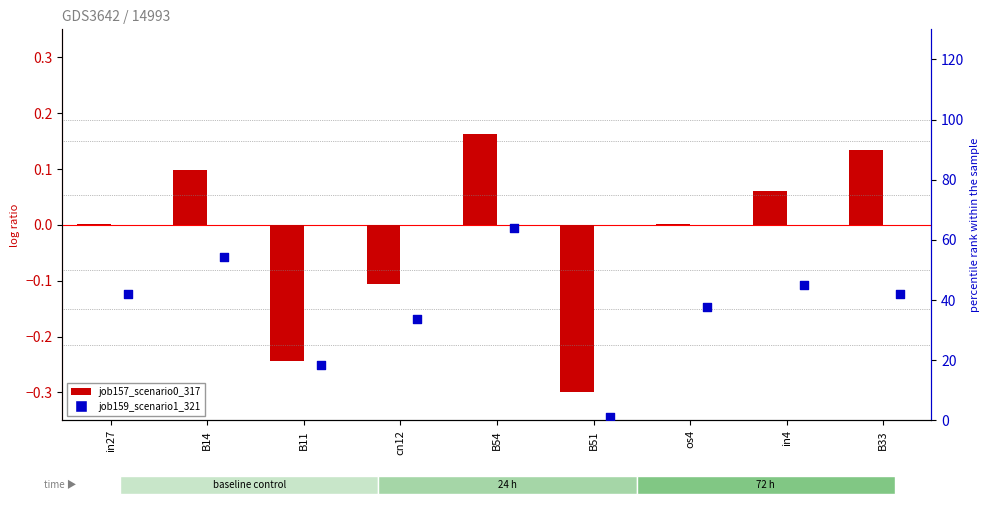

Which series has the widest spread of Y values?

job159_scenario1_321